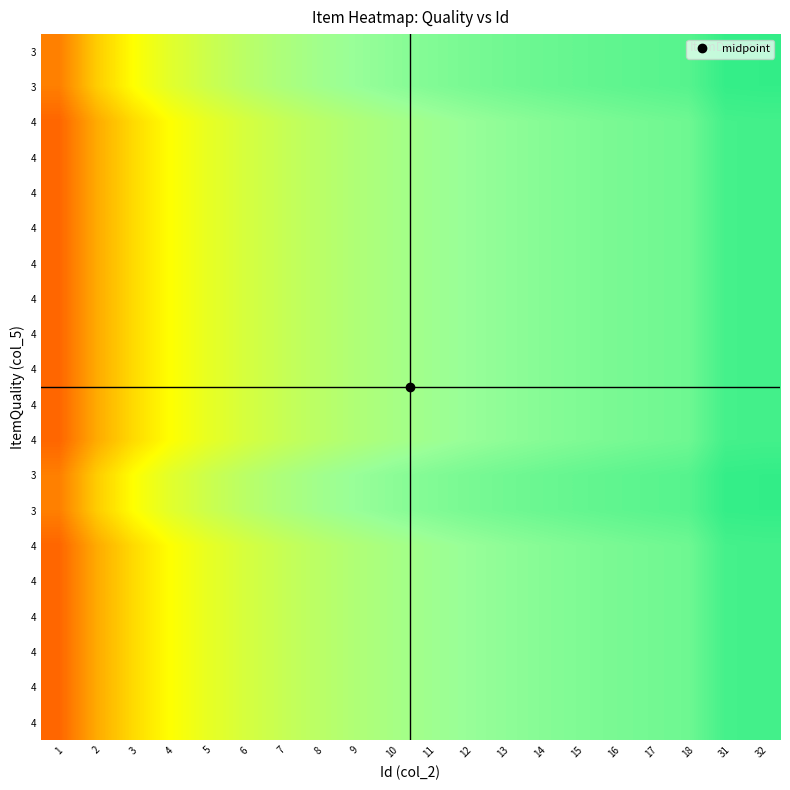

At how many categories does at least one series exceed 0?

20